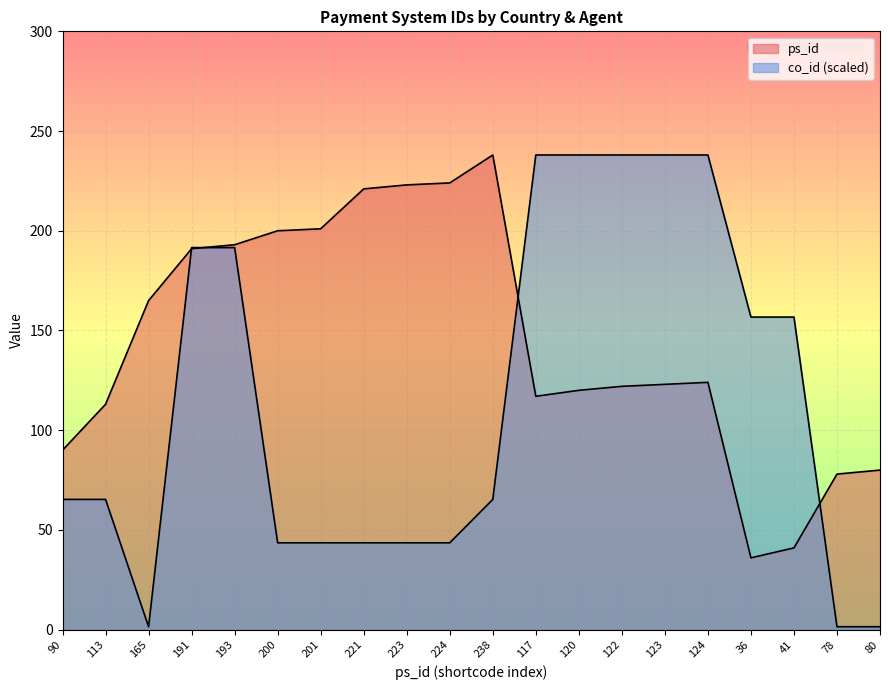

How many data points in co_id are above 65?

12